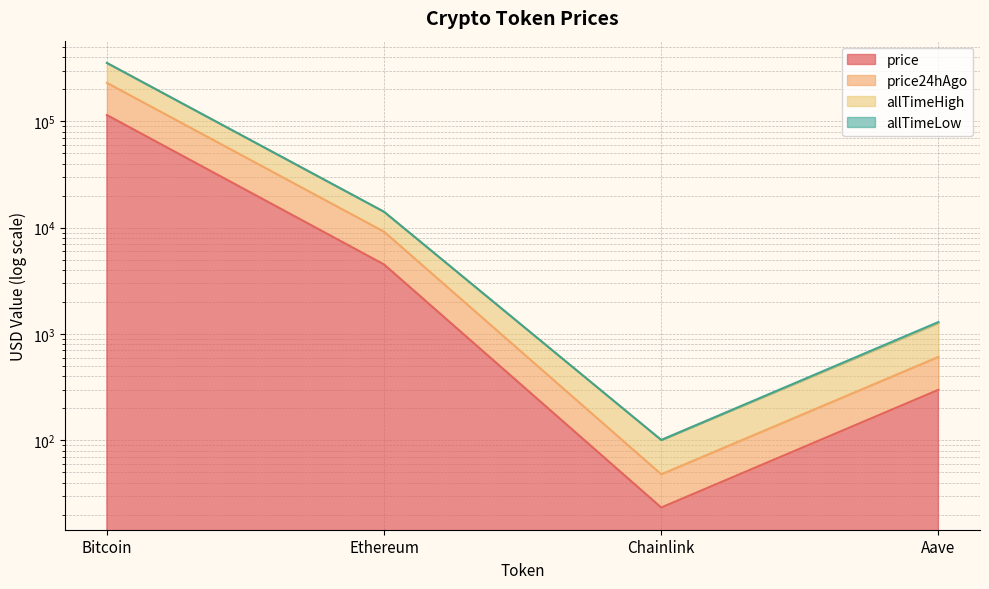

What is the spread (max minus min) of values at Aave?

999.0